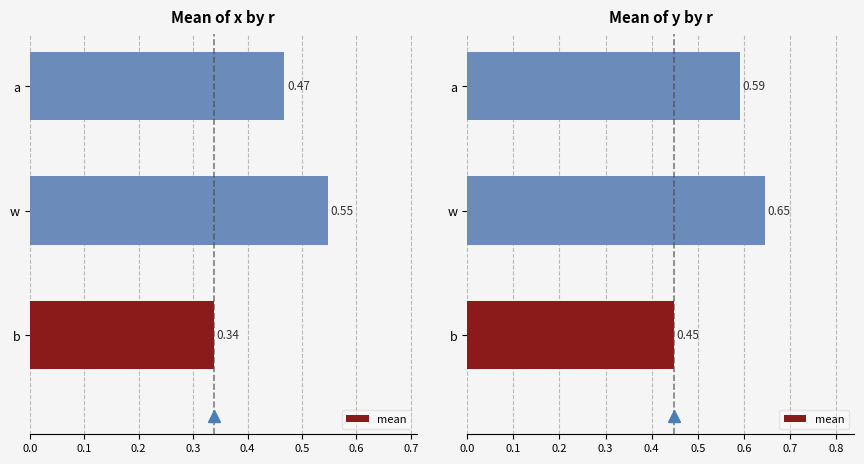

What is the greatest value displayed?

0.6